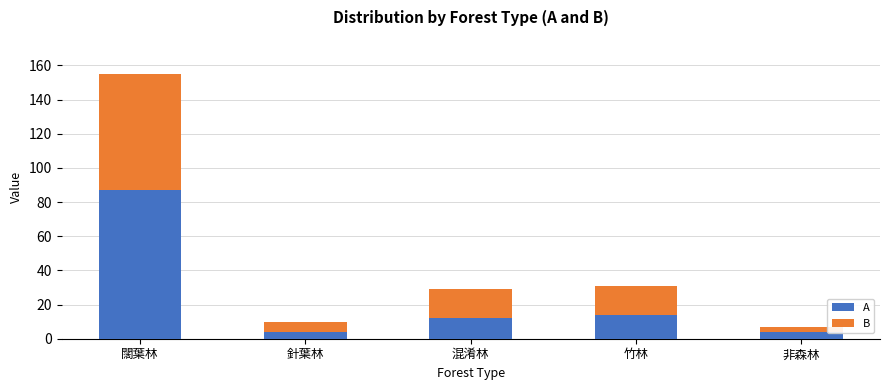

The value of A at 闊葉林 is 87. True or false?

True